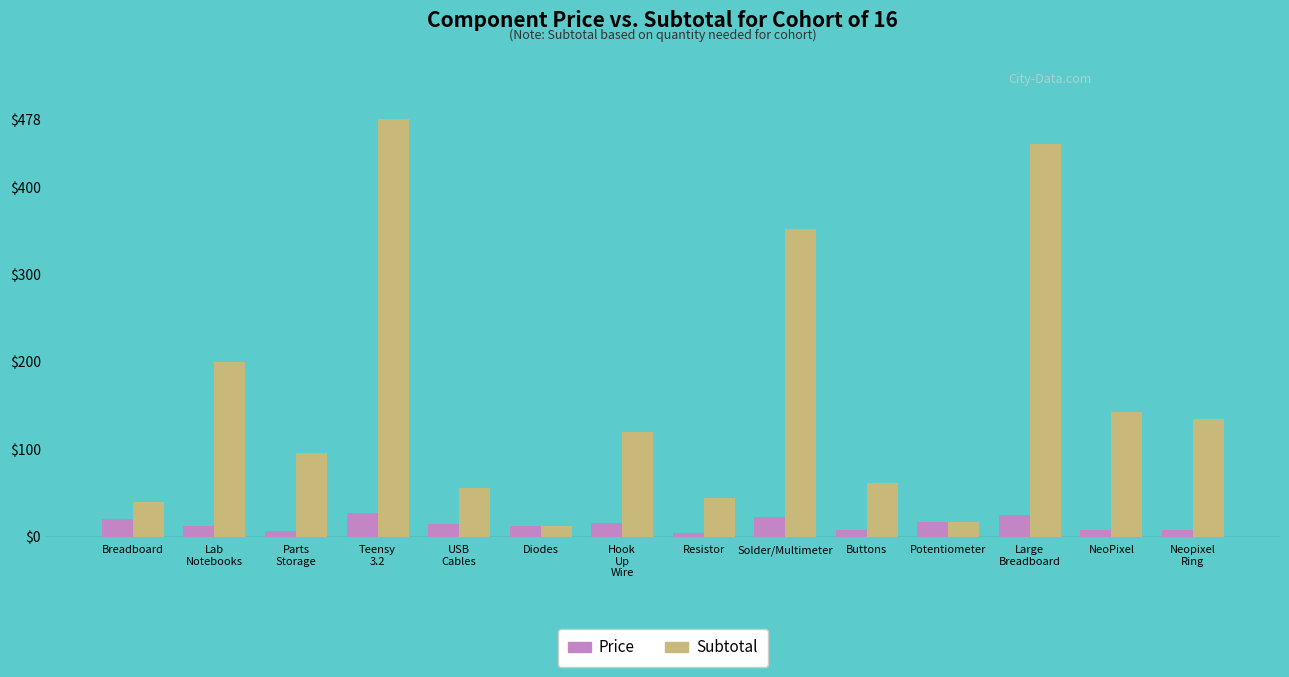

What is the sum of all Price values?

197.1